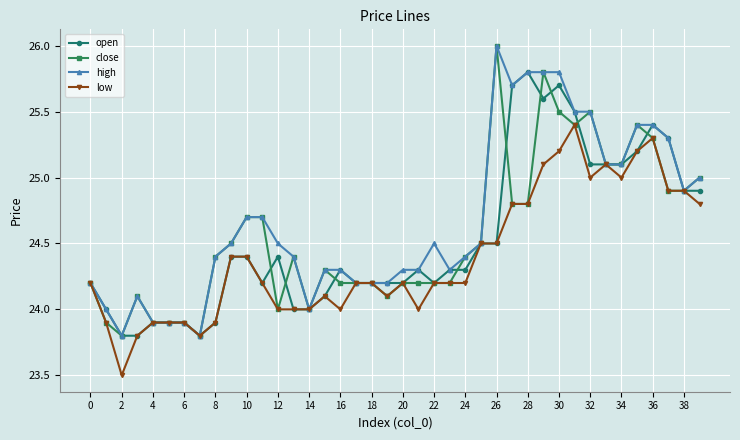

What is the value of the high point at the 7th from the left?

23.9